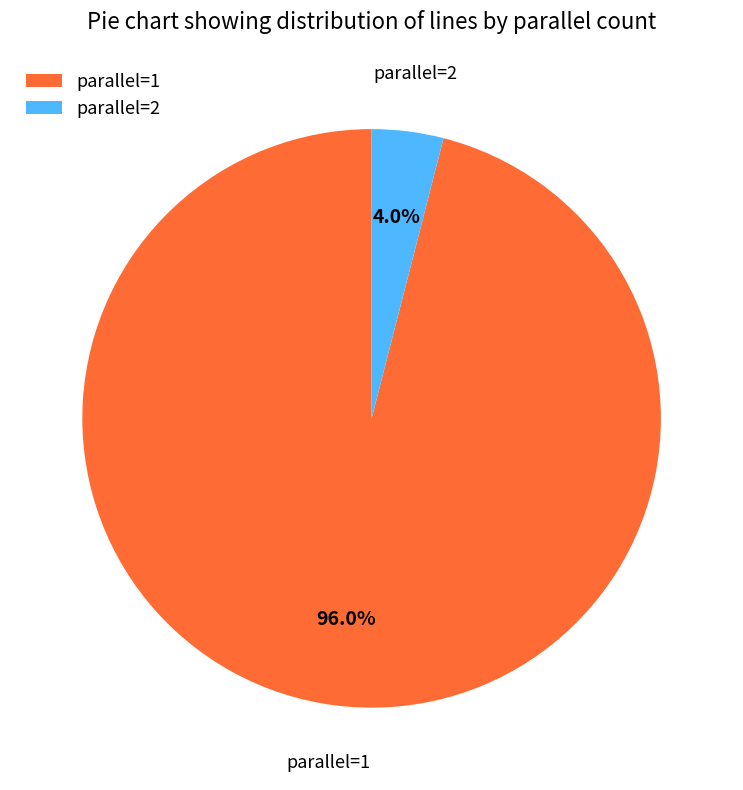

Is parallel=2 the majority of the pie?

No